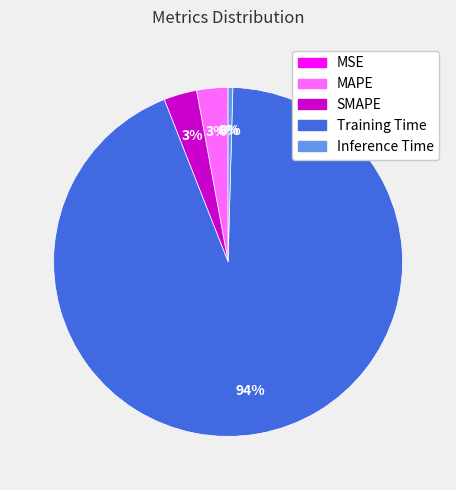

To the nearest percent, what is the difference between the largest and smallest slice percentages?

94%